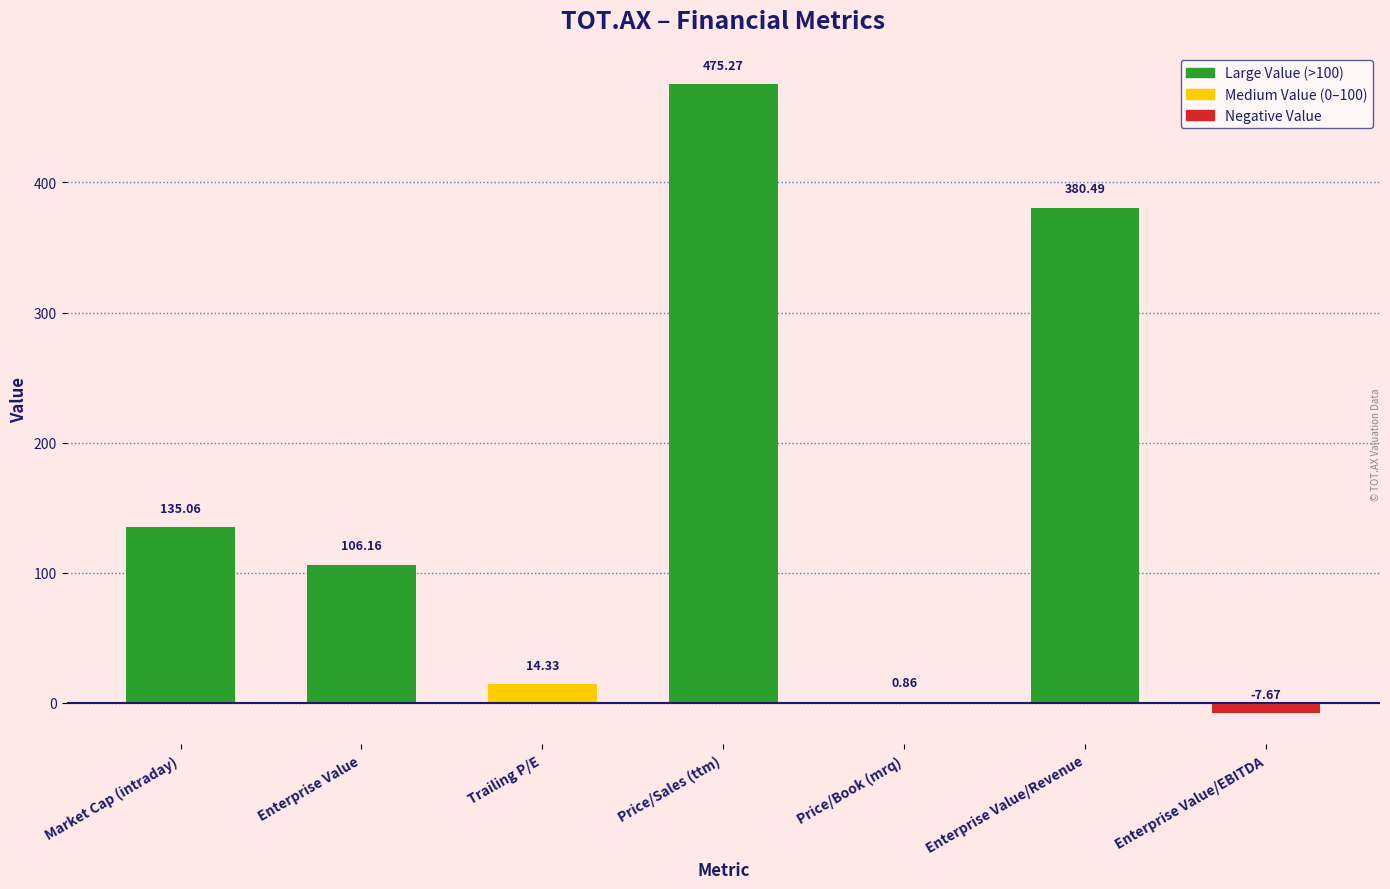

True or false: the data shows 106.2 at Enterprise Value.

True